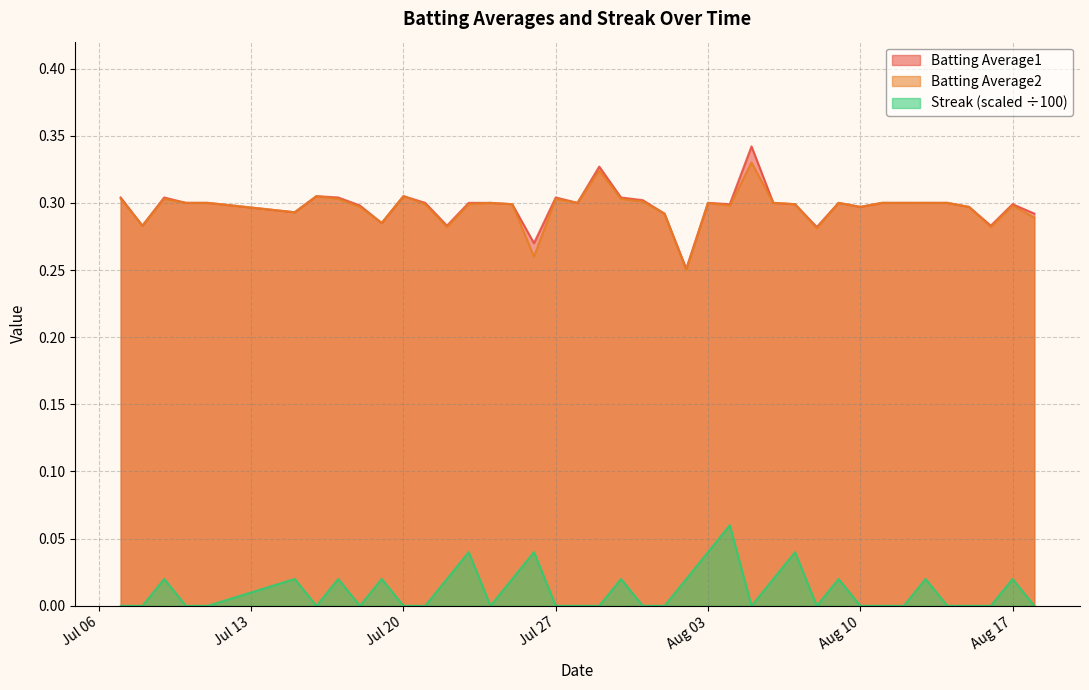

Reading left to right, transcribe all the data shown in this chart.

Batting Average1: 0.3	0.3	0.3	0.3	0.3	0.3	0.3	0.3	0.3	0.3	0.3	0.3	0.3	0.3	0.3	0.3	0.3	0.3	0.3	0.3	0.3	0.3	0.3	0.3	0.3	0.3	0.3	0.3	0.3	0.3	0.3	0.3	0.3	0.3	0.3	0.3	0.3	0.3	0.3	0.3
Batting Average2: 0.3	0.3	0.3	0.3	0.3	0.3	0.3	0.3	0.3	0.3	0.3	0.3	0.3	0.3	0.3	0.3	0.3	0.3	0.3	0.3	0.3	0.3	0.3	0.2	0.3	0.3	0.3	0.3	0.3	0.3	0.3	0.3	0.3	0.3	0.3	0.3	0.3	0.3	0.3	0.3
Streak: 0.0	0.0	0.0	0.0	0.0	0.0	0.0	0.0	0.0	0.0	0.0	0.0	0.0	0.0	0.0	0.0	0.0	0.0	0.0	0.0	0.0	0.0	0.0	0.0	0.0	0.1	0.0	0.0	0.0	0.0	0.0	0.0	0.0	0.0	0.0	0.0	0.0	0.0	0.0	0.0